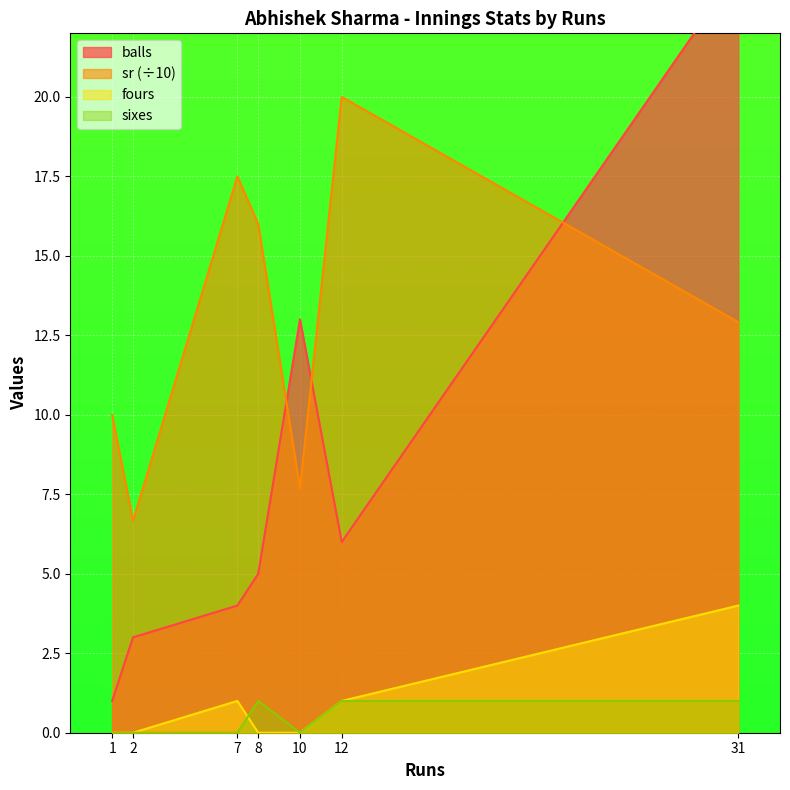

What is the sum of the fours values at 10 and 12?

1.0